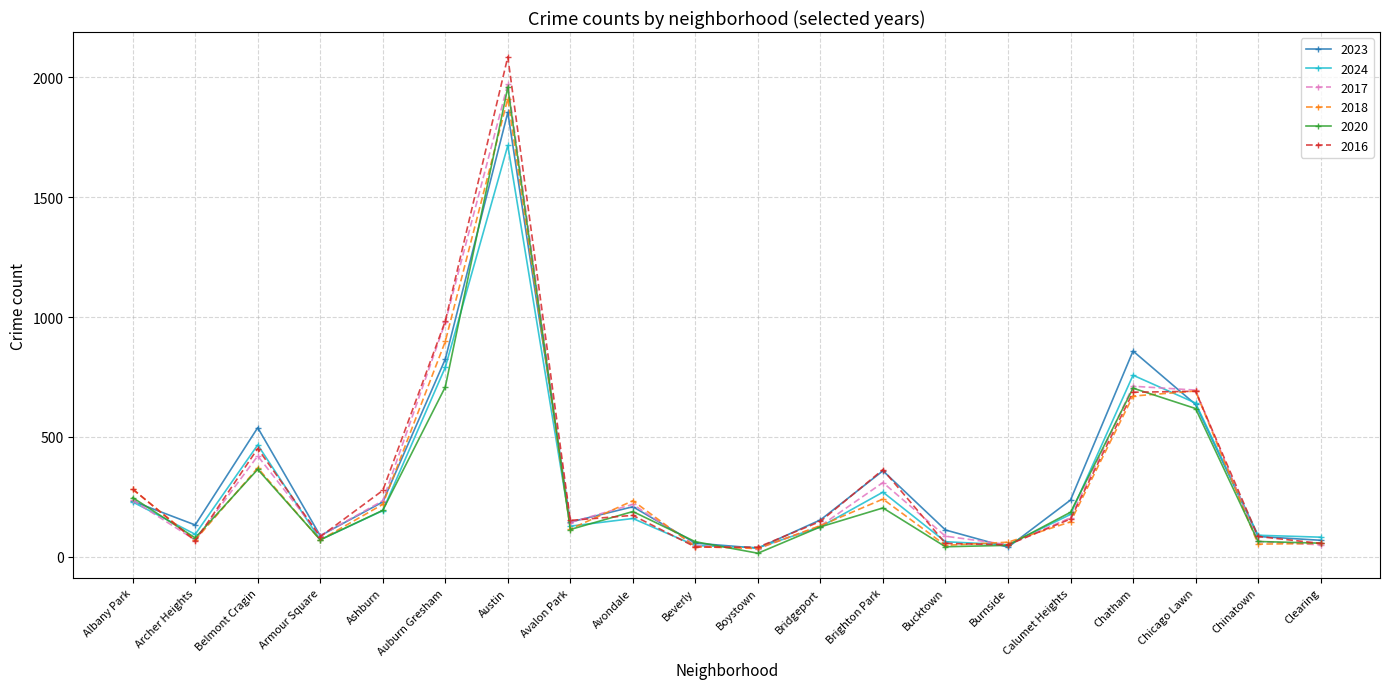

What is the label of the 16th point from the right?

Ashburn